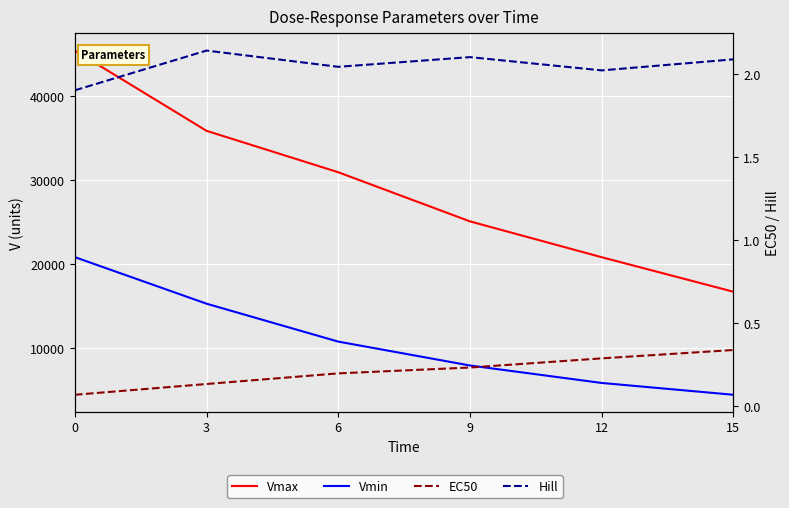

True or false: EC50 and Hill intersect in this chart.

False